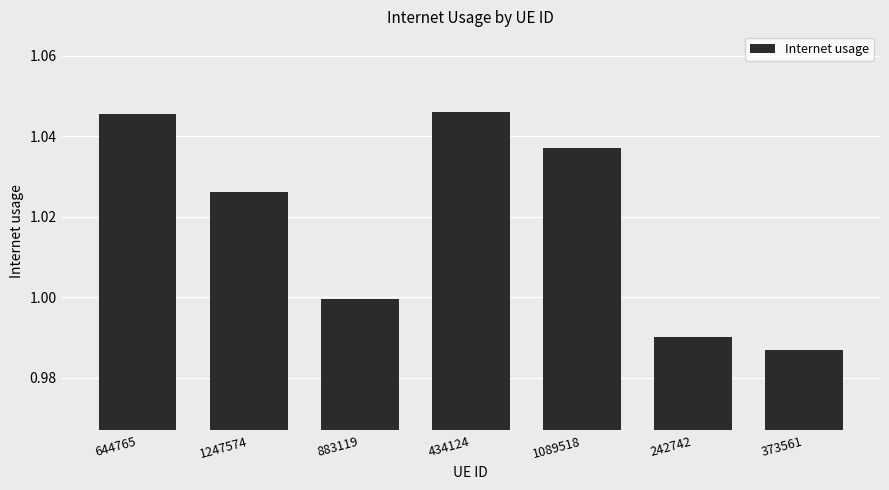

Is it true that the value at 434124 is 0.5?

False